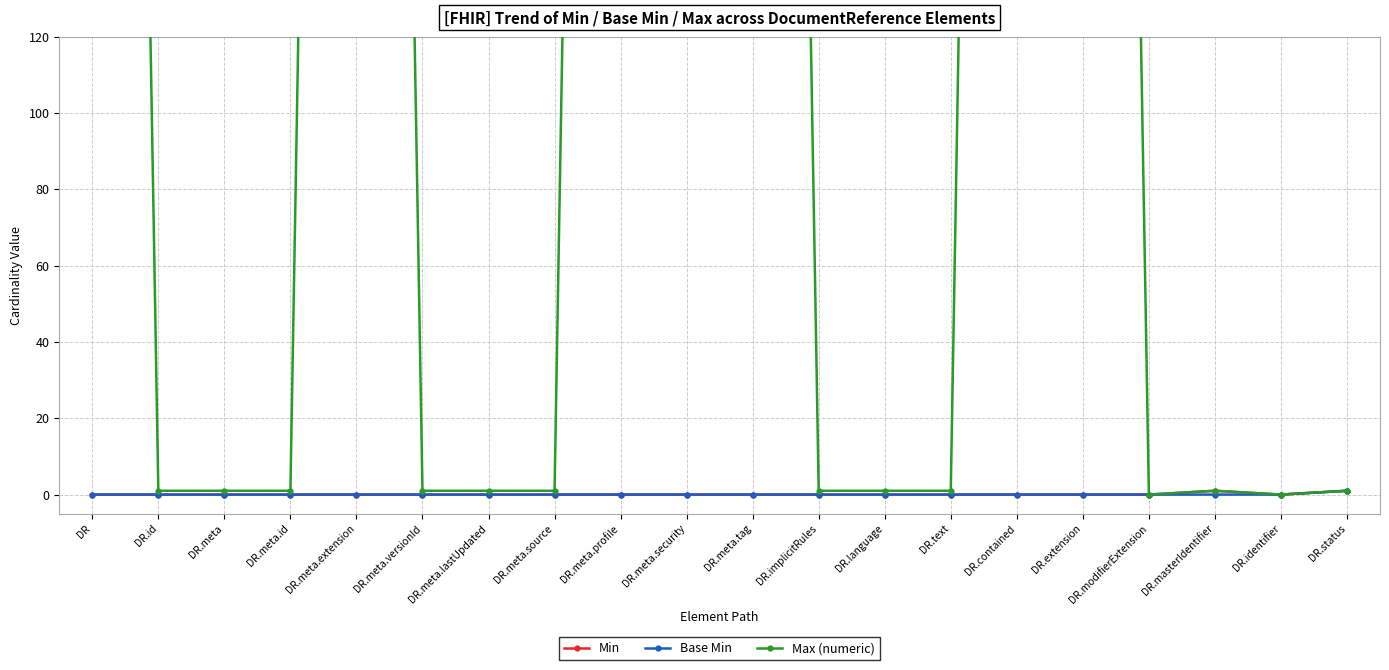

Reading right to left, what are all the values shown in this chart?

Min: 1	0	1	0	0	0	0	0	0	0	0	0	0	0	0	0	0	0	0	0
Base Min: 1	0	0	0	0	0	0	0	0	0	0	0	0	0	0	0	0	0	0	0
Max (numeric): 1	0	1	0	999	999	1	1	1	999	999	999	1	1	1	999	1	1	1	999